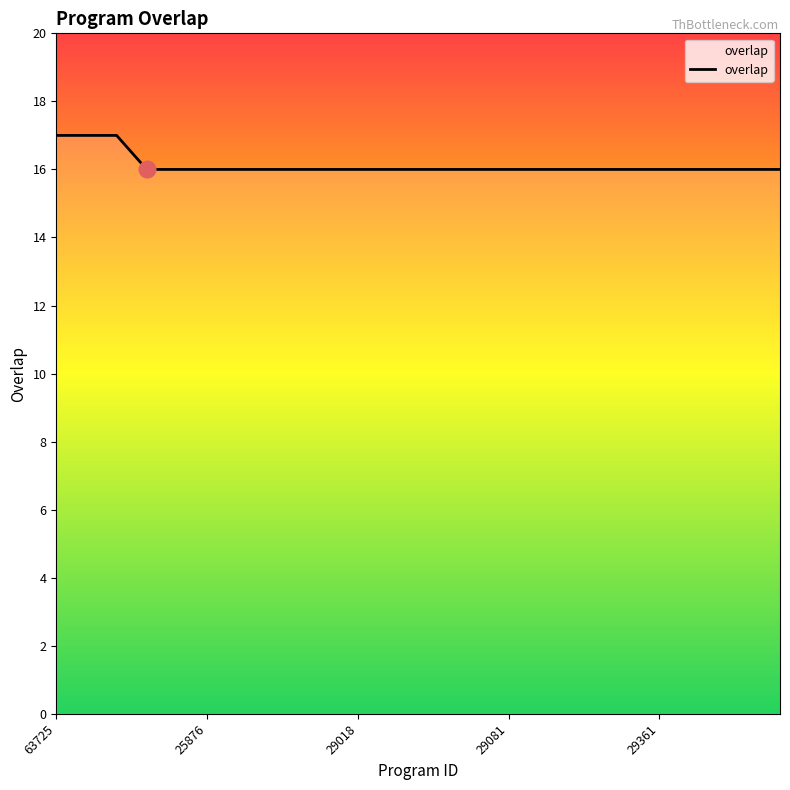

What is the maximum value shown in the chart?

17